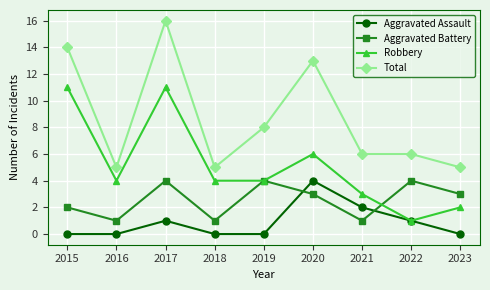

The Robbery series shows 4 at 2019. True or false?

True